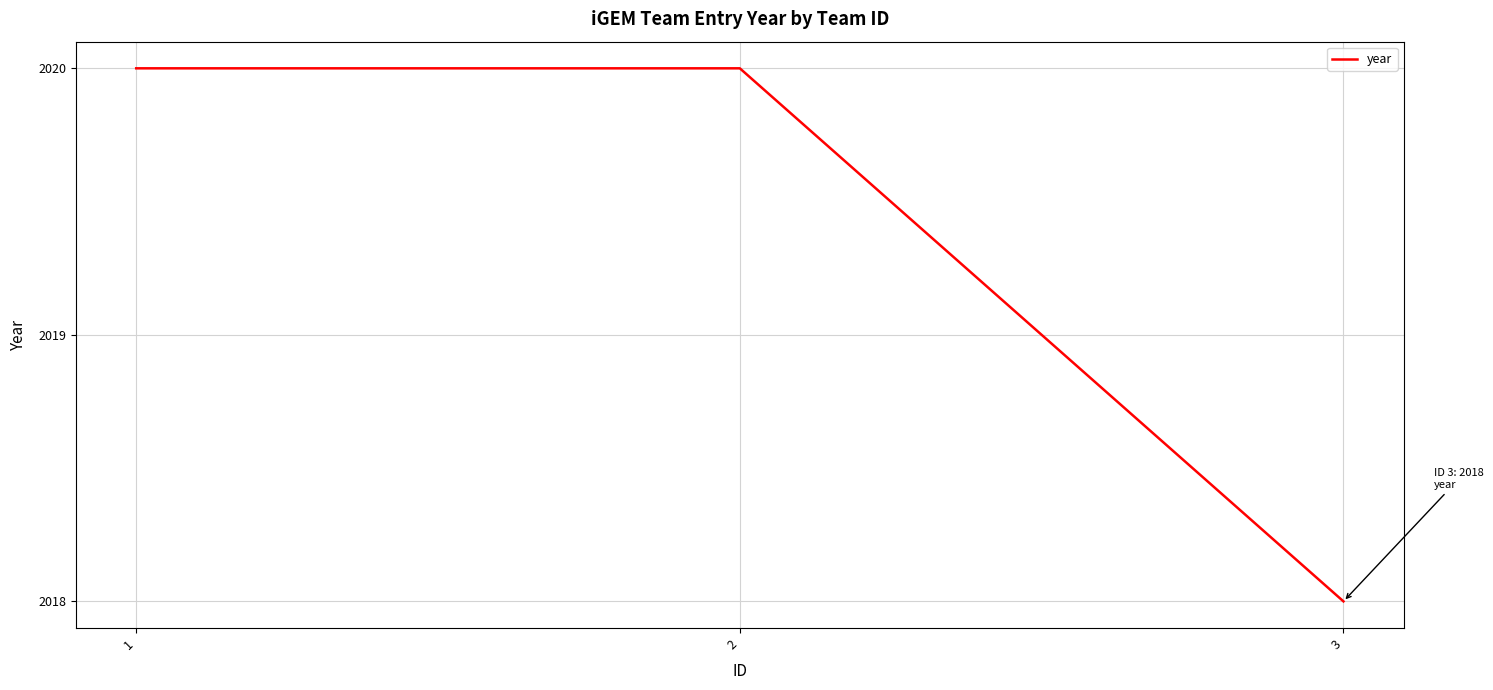

The chart shows a value of 782 at 3. True or false?

False